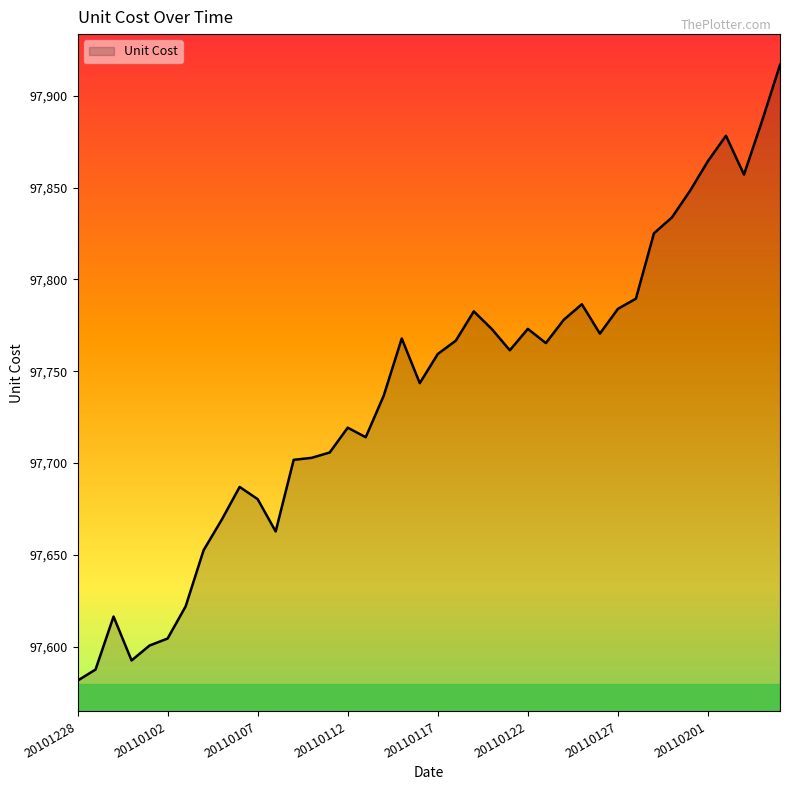

Does the chart display data point markers on the line(s)?

No